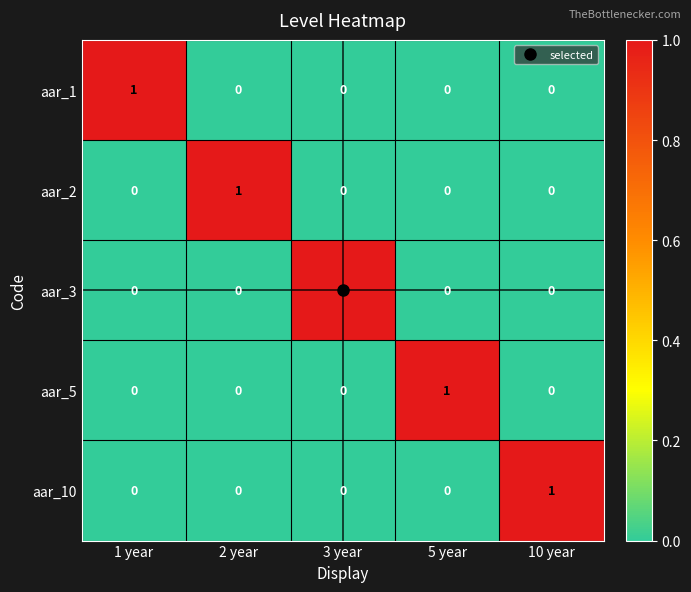

The aar_10 series shows 0 at 3 year. True or false?

True